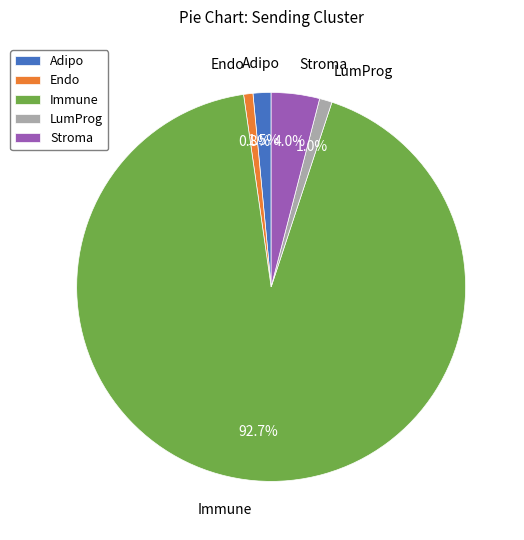

To the nearest percent, what is the difference between the largest and smallest slice percentages?

92%